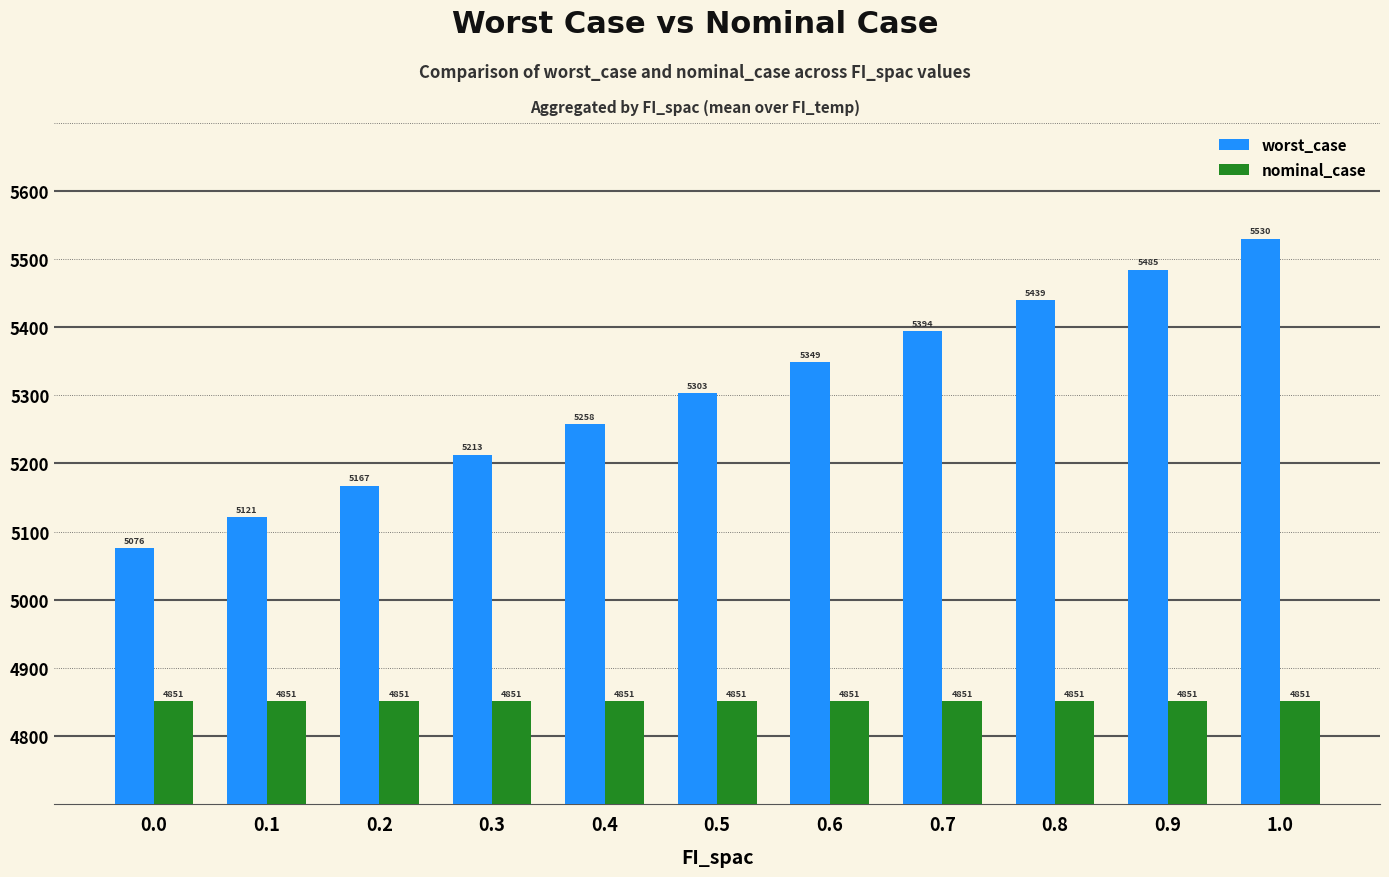

List the series in order of their peak value, lowest first.

nominal_case, worst_case